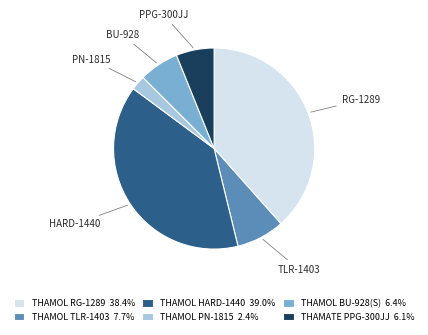

Do THAMATE PPG-300JJ and THAMOL RG-1289 together represent more than half of the pie?

No